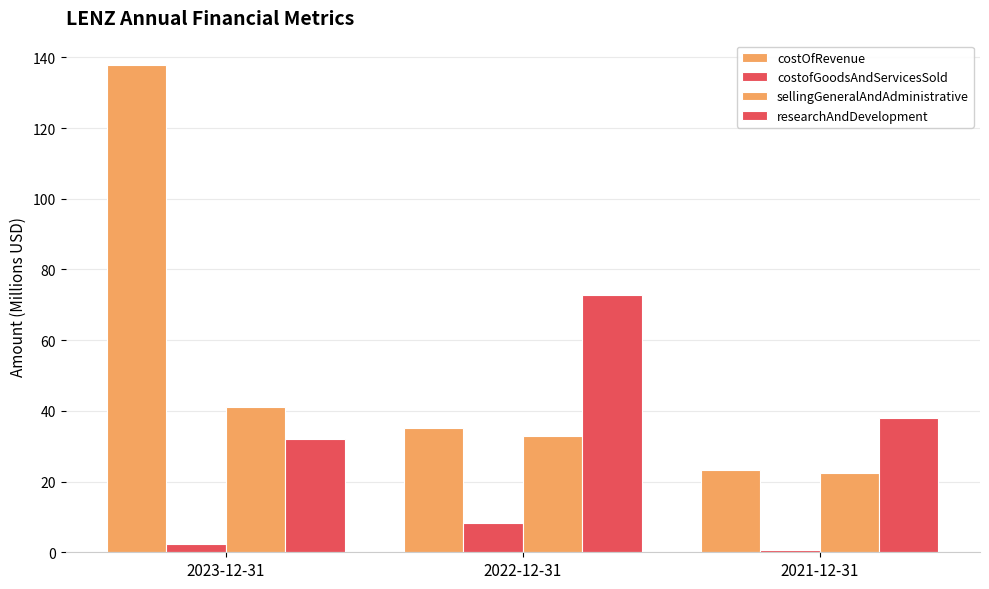

Reading left to right, list all the values displayed in this chart.

costOfRevenue: 2023-12-31=137.8	2022-12-31=35.2	2021-12-31=23.2
costofGoodsAndServicesSold: 2023-12-31=2.4	2022-12-31=8.3	2021-12-31=0.7
sellingGeneralAndAdministrative: 2023-12-31=41.0	2022-12-31=32.9	2021-12-31=22.5
researchAndDevelopment: 2023-12-31=32.1	2022-12-31=72.8	2021-12-31=37.9